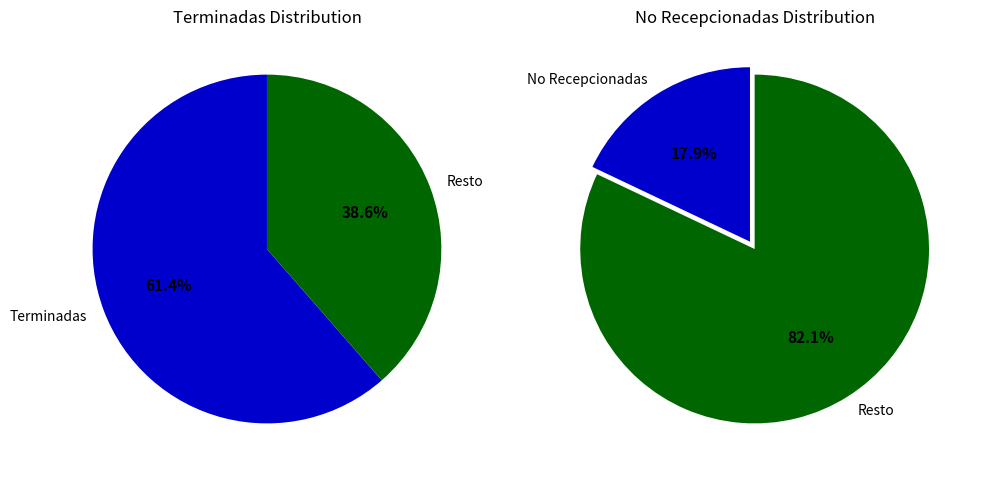

The 2021-02-03 slice represents 1% of the pie. True or false?

False